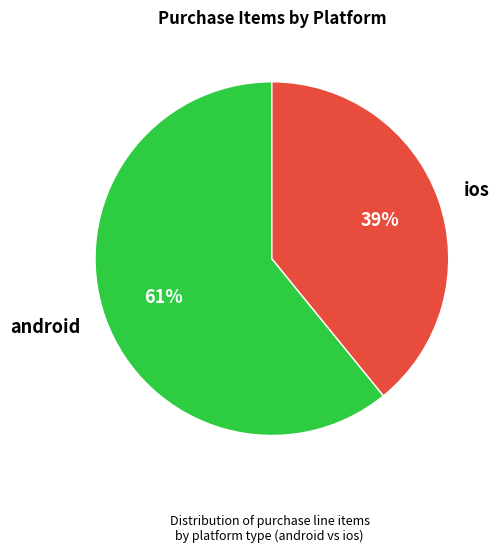

Is there a majority slice in this chart?

Yes